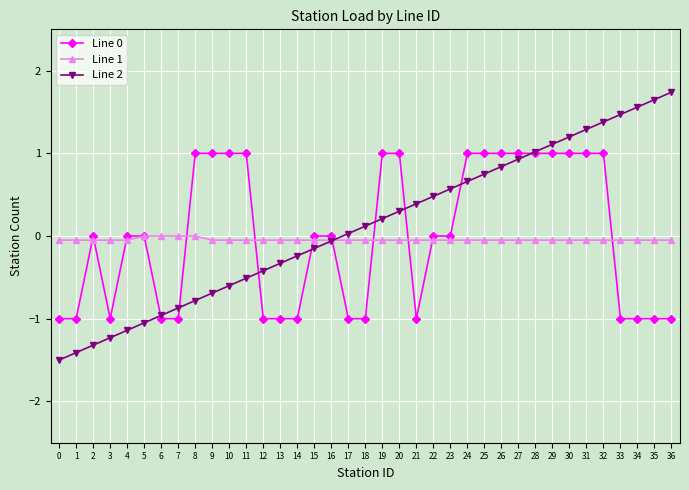

Is the value of Line 2 at 34 greater than the value of Line 0 at 22?

Yes